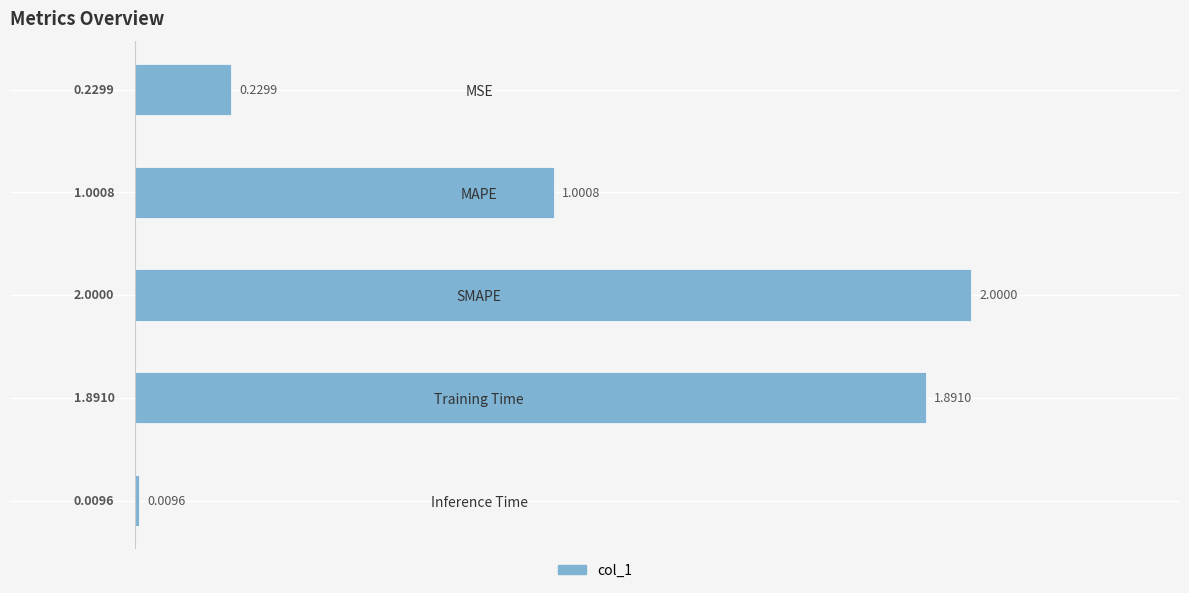

What is the difference between the maximum and second lowest values?

1.8